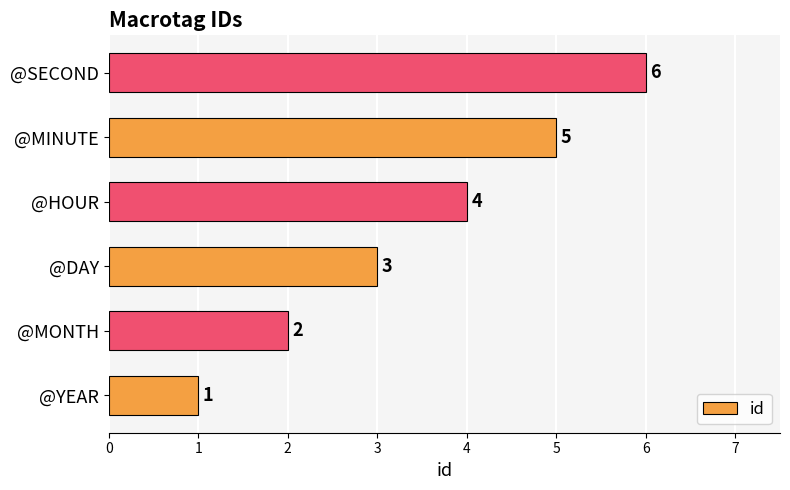

What is the ratio of the value at @MINUTE to the value at @SECOND?

0.8